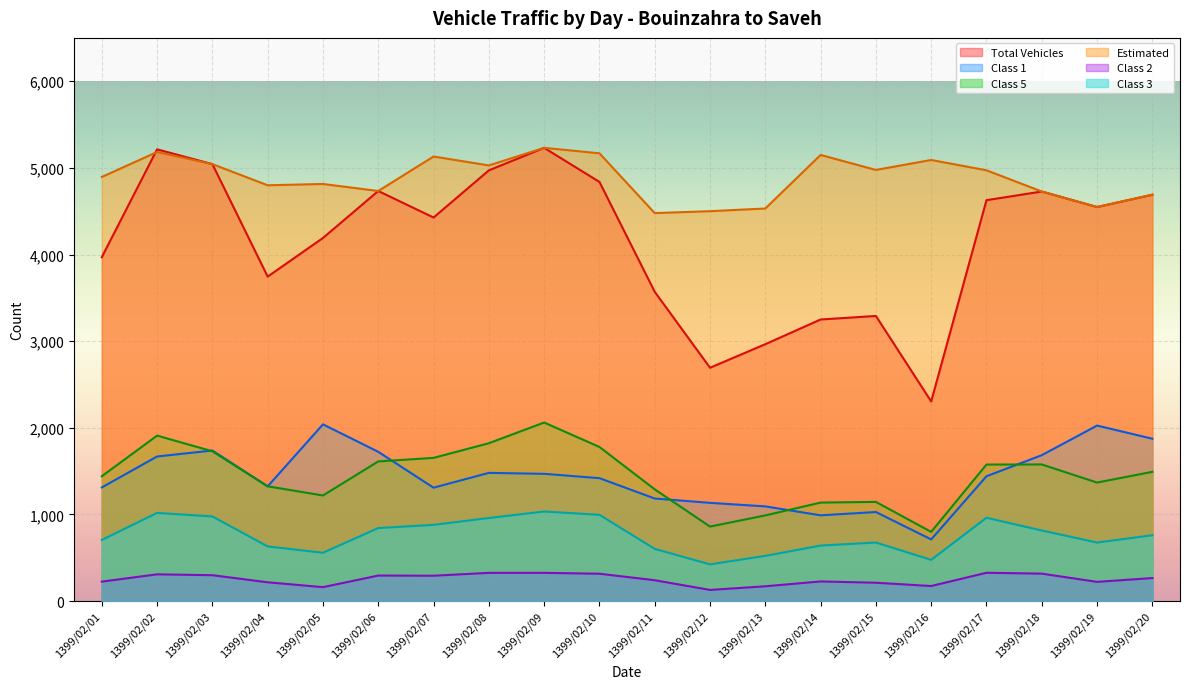

What is the difference between the maximum and minimum values in the Total Vehicles series?

2927